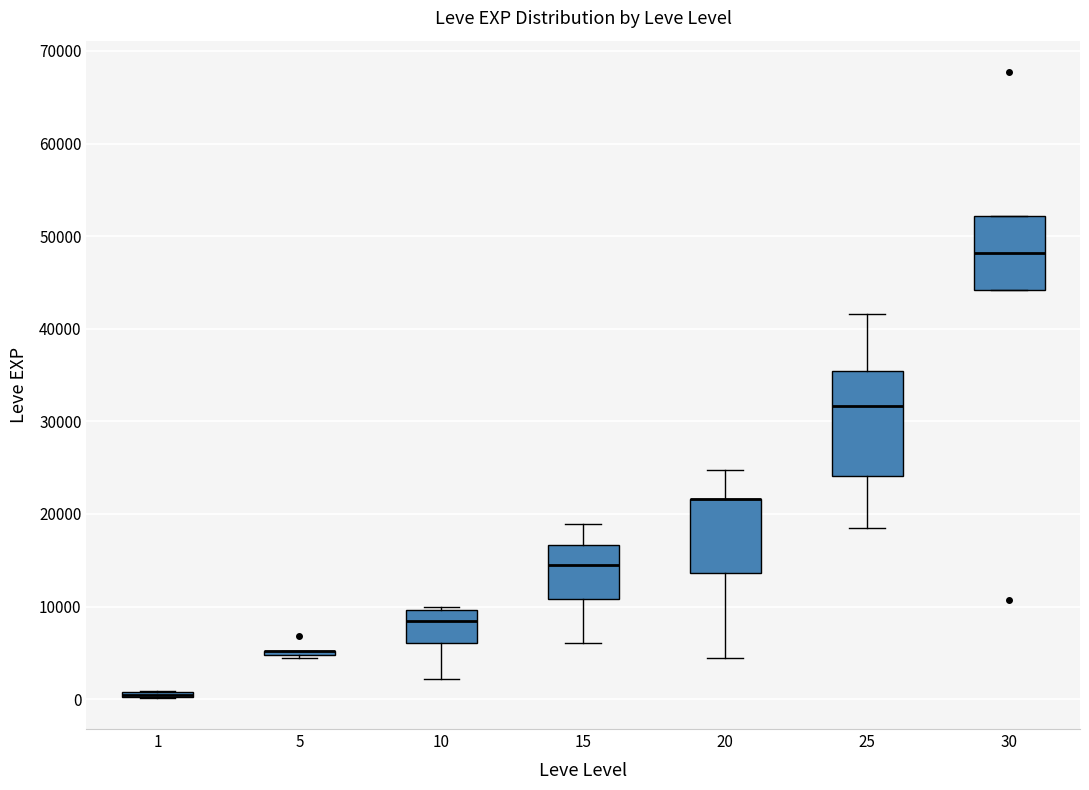

Where is the upper edge of the box at x = 1 on the y-axis? The values are not printed on the chart, so give them approximately, as read against the axis.

1000